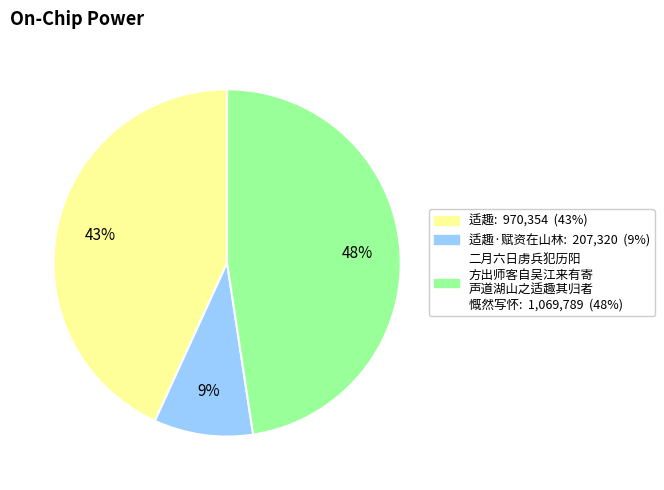

Is there any slice that represents more than half of the pie?

No